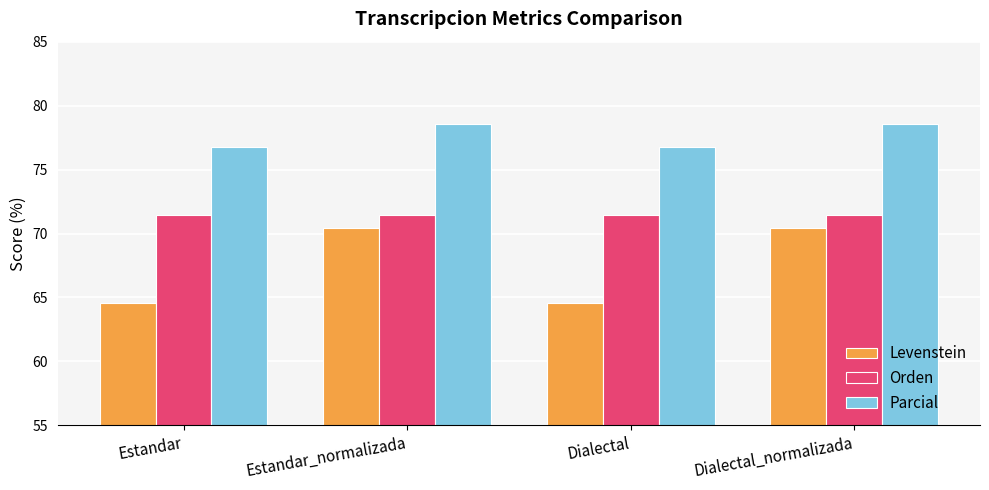

What is the spread (max minus min) of values at Estandar_normalizada?

8.1